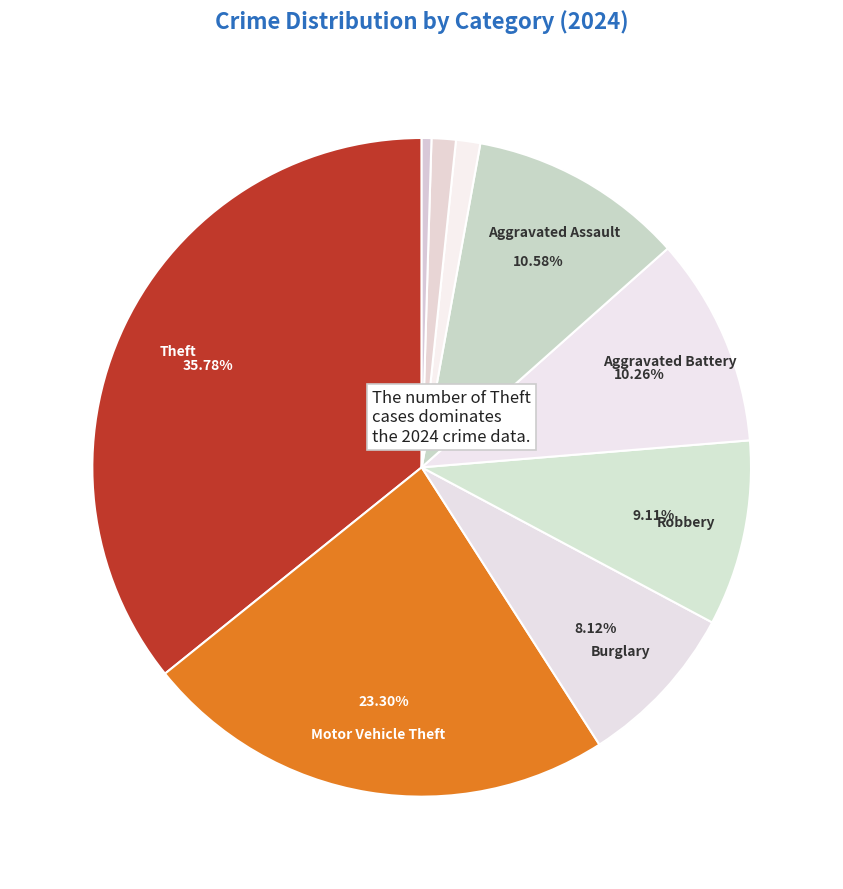

Count the number of slices in the pie.

9